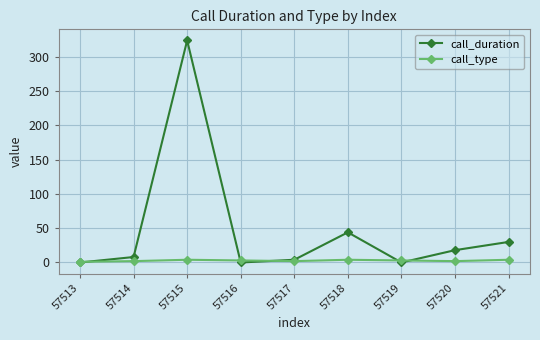

How many interior local valleys does the call_duration series have?

2